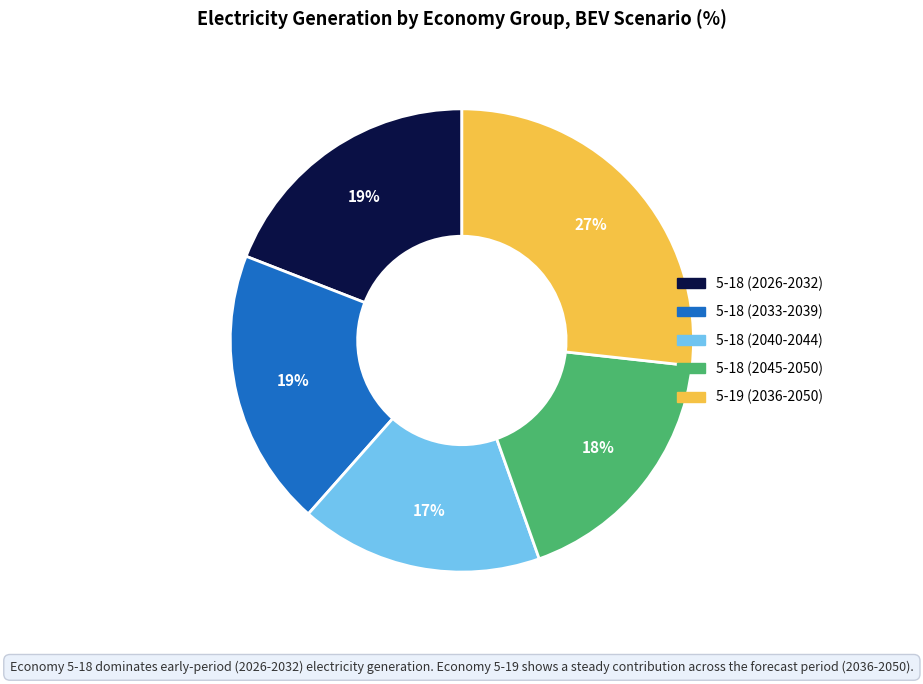

Is there a majority slice in this chart?

No